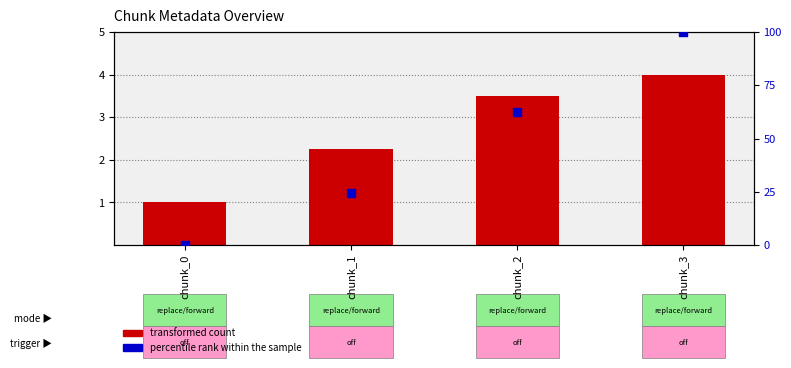

What is the total value across all series at chunk_0?

1.0